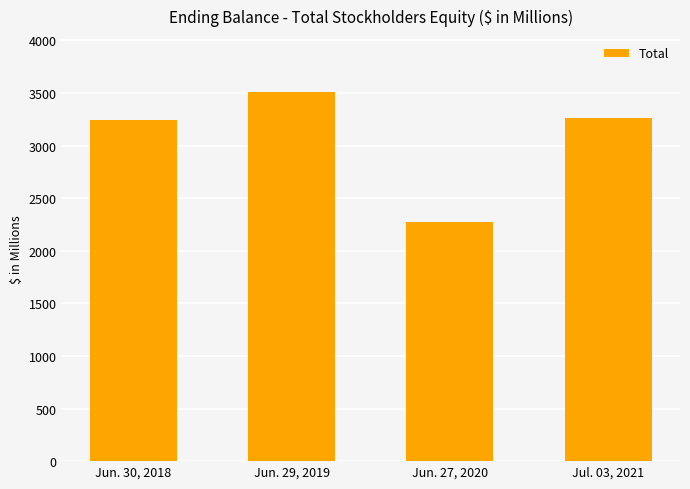

List the labels in order of value, smallest first.

Jun. 27, 2020, Jun. 30, 2018, Jul. 03, 2021, Jun. 29, 2019